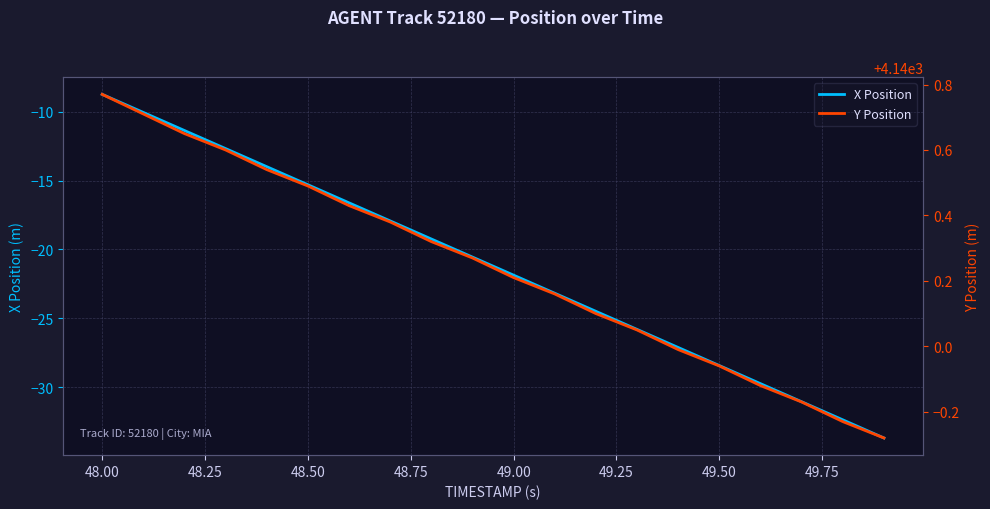

What is the value of the X Position point at the 13th from the left?

-24.5